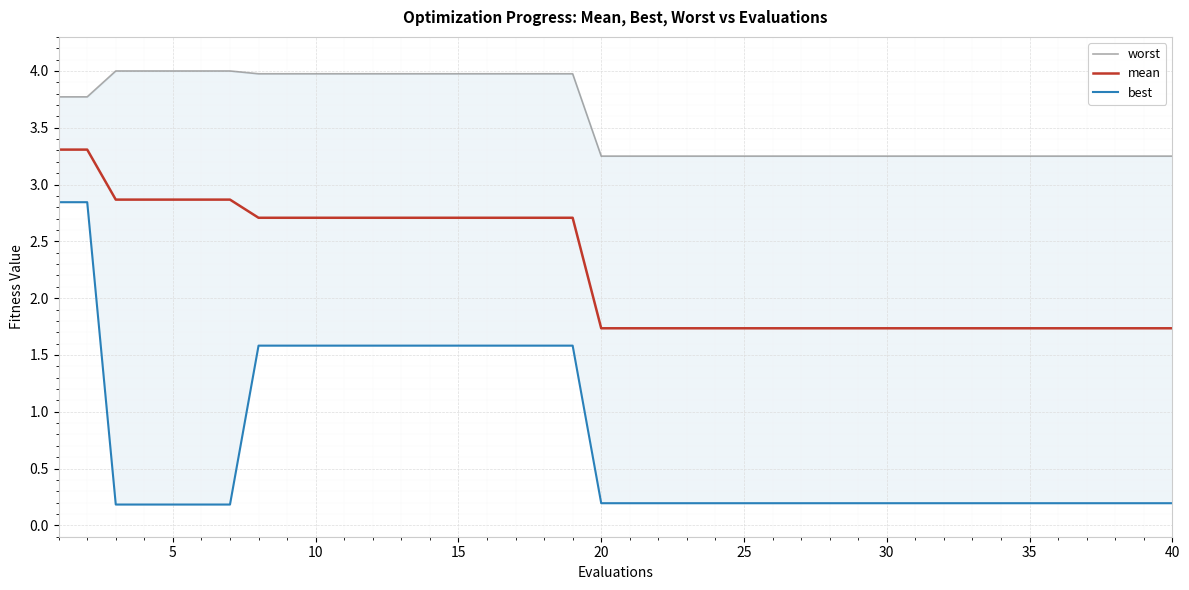

Rank the series by their maximum value, from highest to lowest.

worst, mean, best